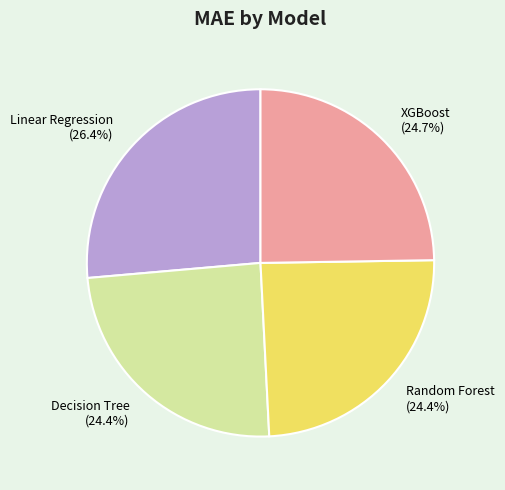

The Decision Tree slice represents 33% of the pie. True or false?

False